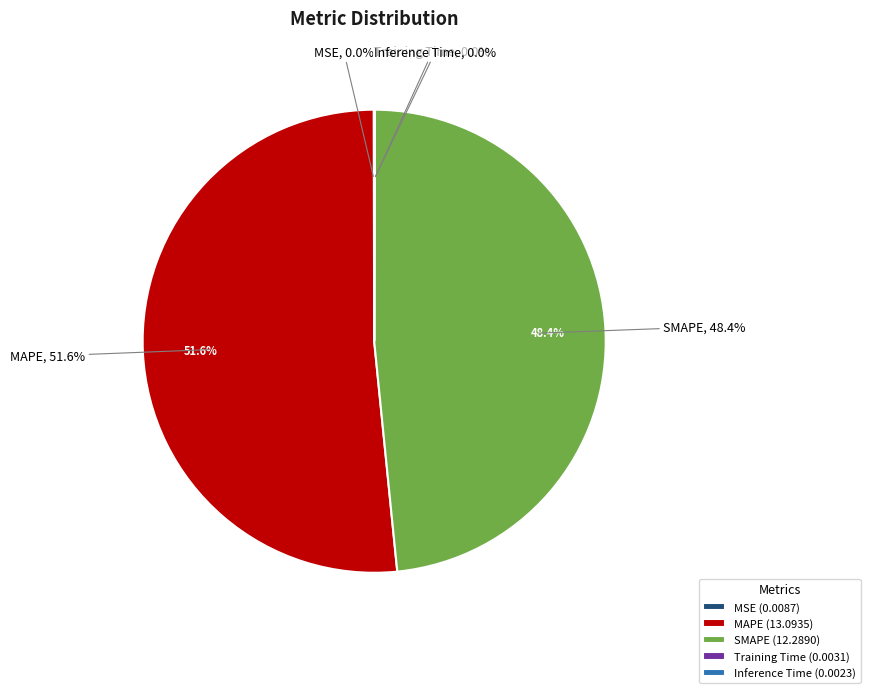

Count the number of slices in the pie.

5